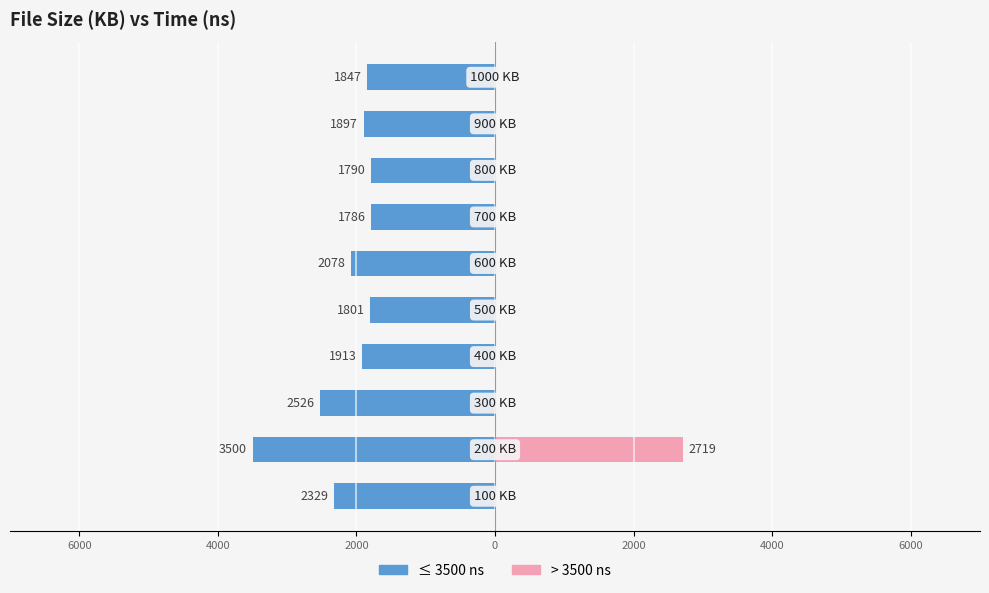

What is the difference between the maximum and minimum values in the Time (ns) ≤ 3500 series?

1714